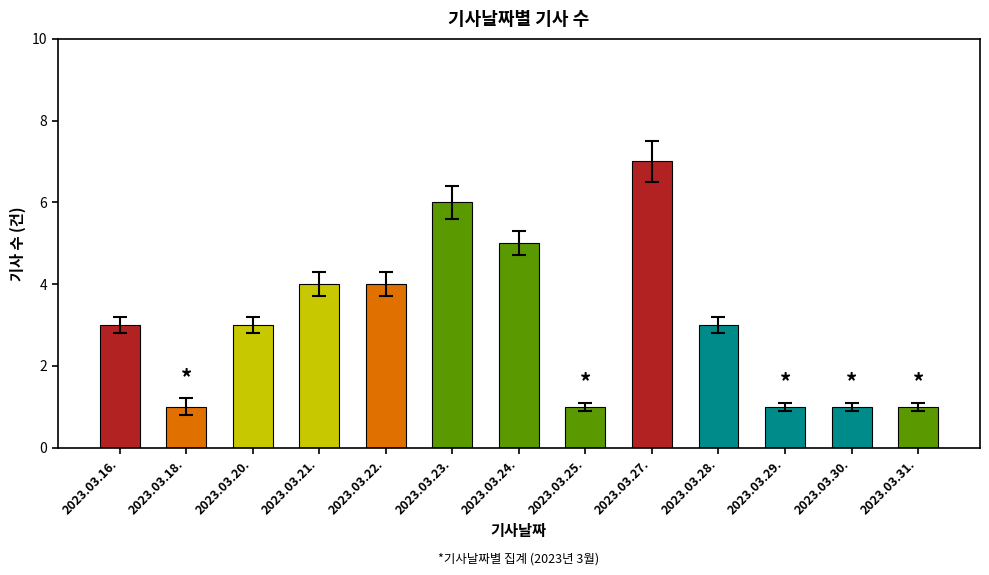

Reading right to left, what are all the values shown in this chart?

2023.03.31.=1	2023.03.30.=1	2023.03.29.=1	2023.03.28.=3	2023.03.27.=7	2023.03.25.=1	2023.03.24.=5	2023.03.23.=6	2023.03.22.=4	2023.03.21.=4	2023.03.20.=3	2023.03.18.=1	2023.03.16.=3